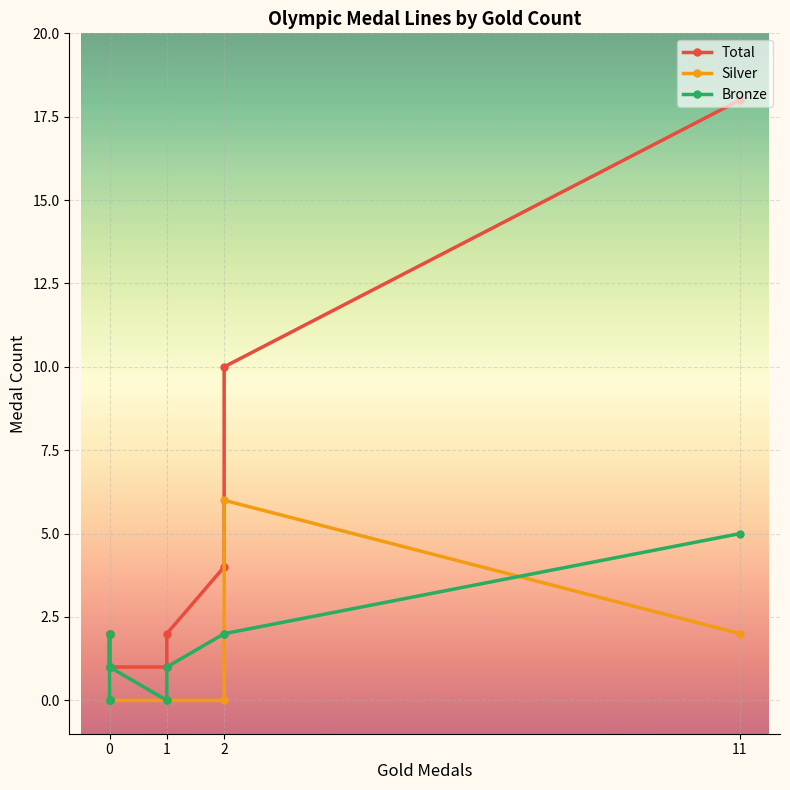

What is the sum of all Silver values?

18